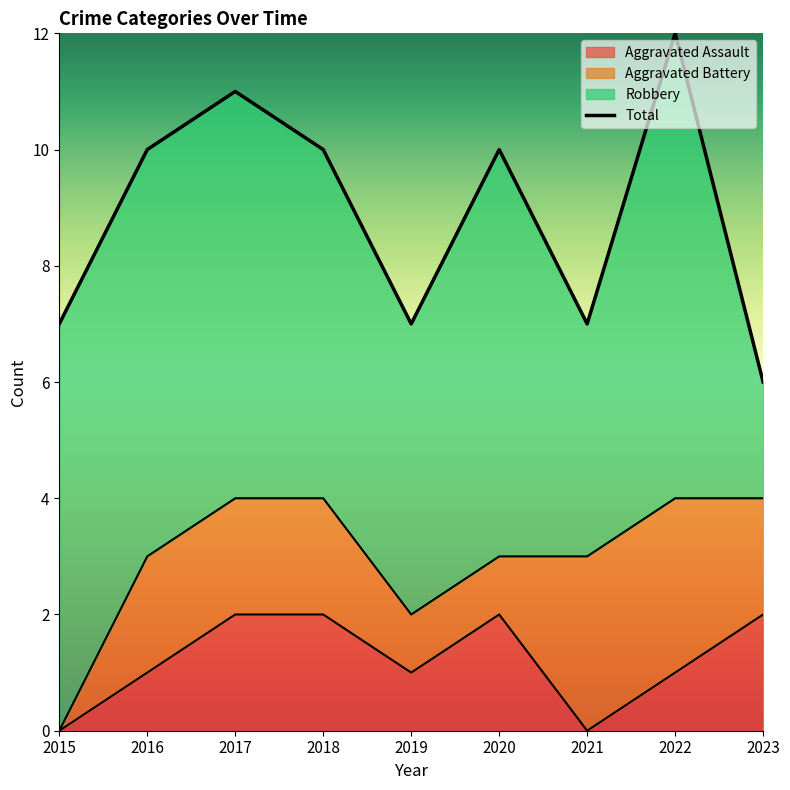

The value at 2022 is 12. True or false?

True